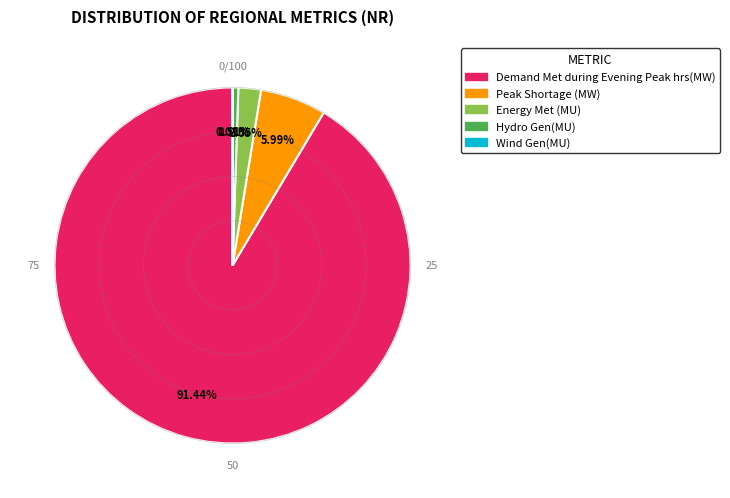

Which slice is the largest?

Demand Met during Evening Peak hrs(MW)